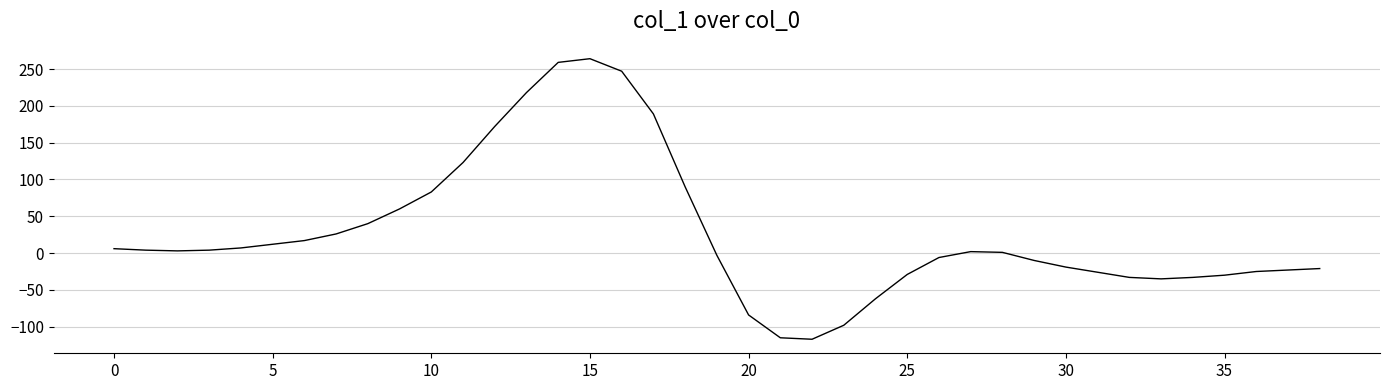

Is this an area chart (filled region under the line)?

No